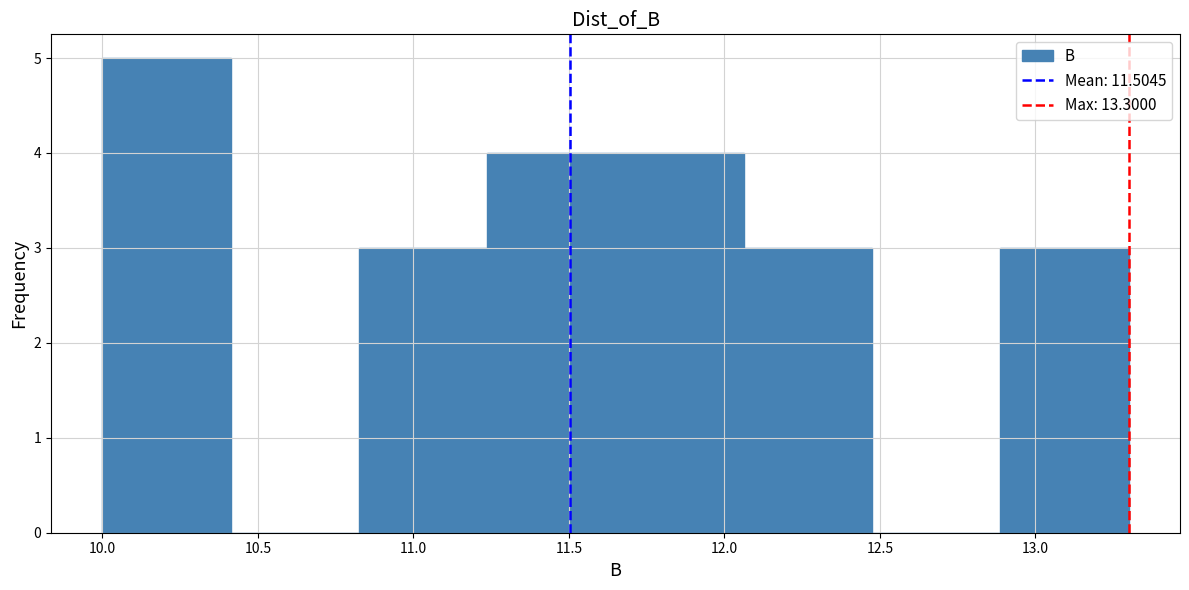

How tall is the bar that spans 12.90 to 13.30 on the x-axis? Neither the bar edges nor the heights are printed on the chart, so give them approximately, as read against the axes.

3